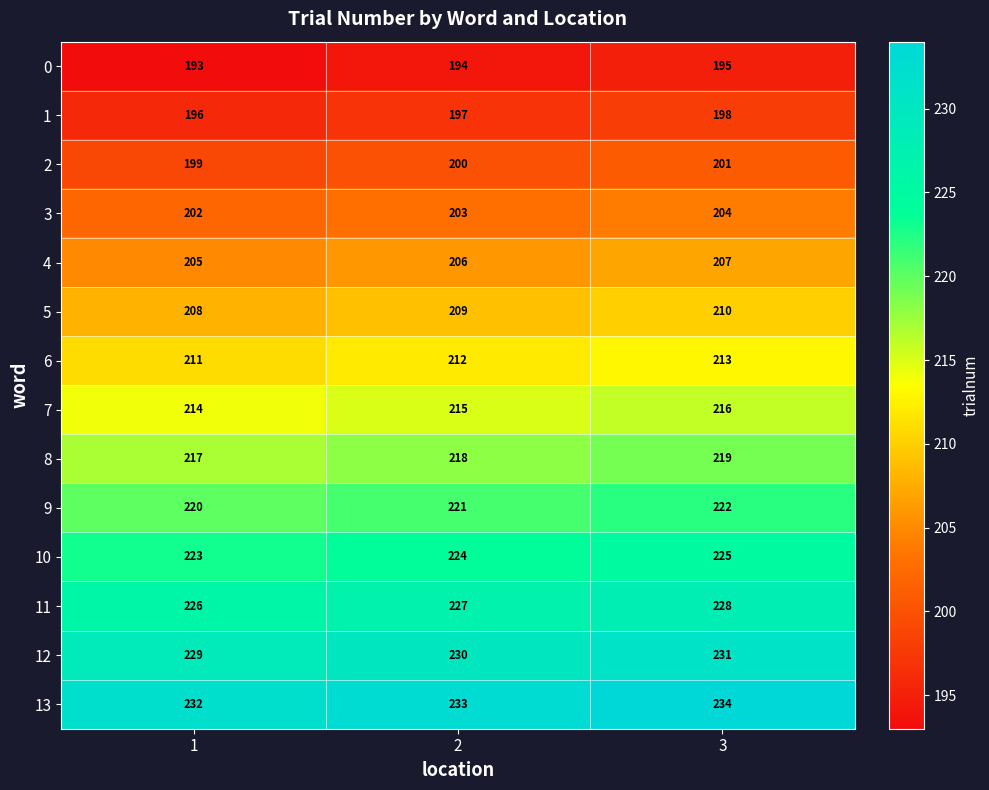

Rank the categories by 4 value from lowest to highest.

1, 2, 3